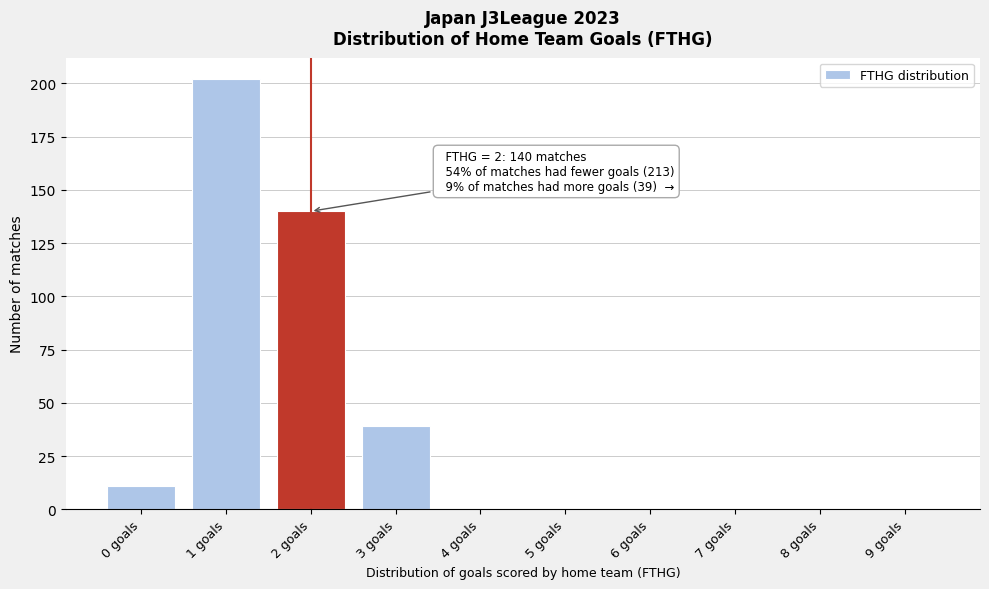

Reading right to left, what are all the values shown in this chart?

9 goals=0	8 goals=0	7 goals=0	6 goals=0	5 goals=0	4 goals=0	3 goals=39	2 goals=140	1 goals=202	0 goals=11